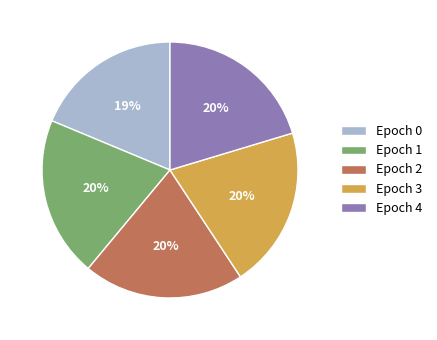

Is it true that Epoch 0 is 19% of the pie?

True